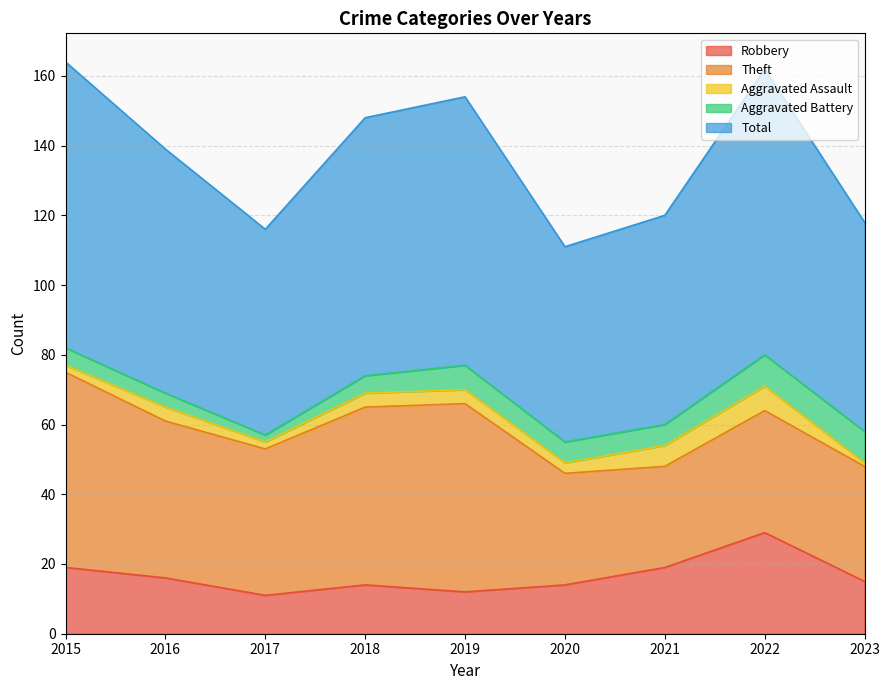

Count the Aggravated Battery values in the range 5 to 7.

5